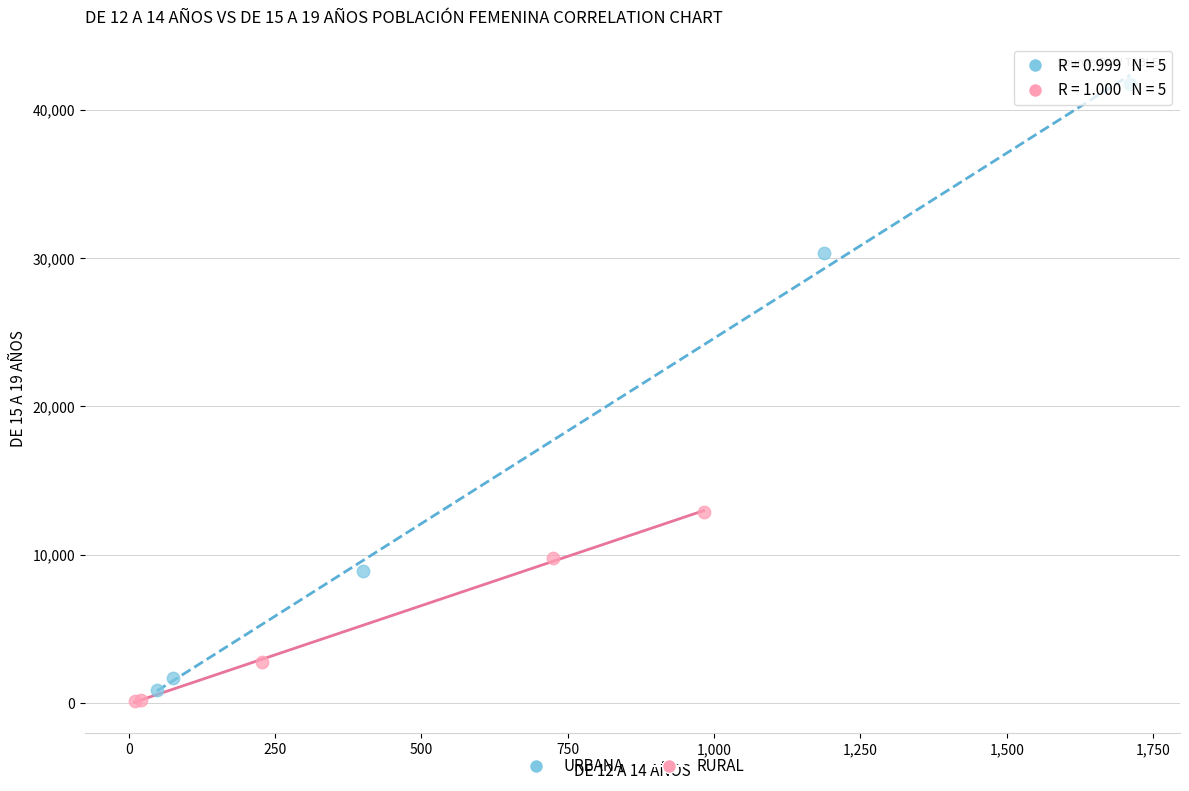

Which series has the largest Y range (max minus min)?

URBANA